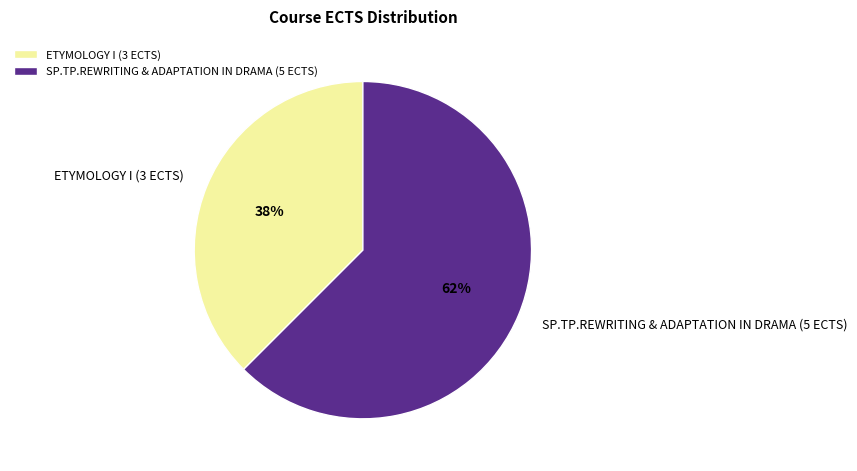

Combined, do SP.TP.REWRITING & ADAPTATION IN DRAMA (5 ECTS) and ETYMOLOGY I (3 ECTS) account for over 50%?

Yes